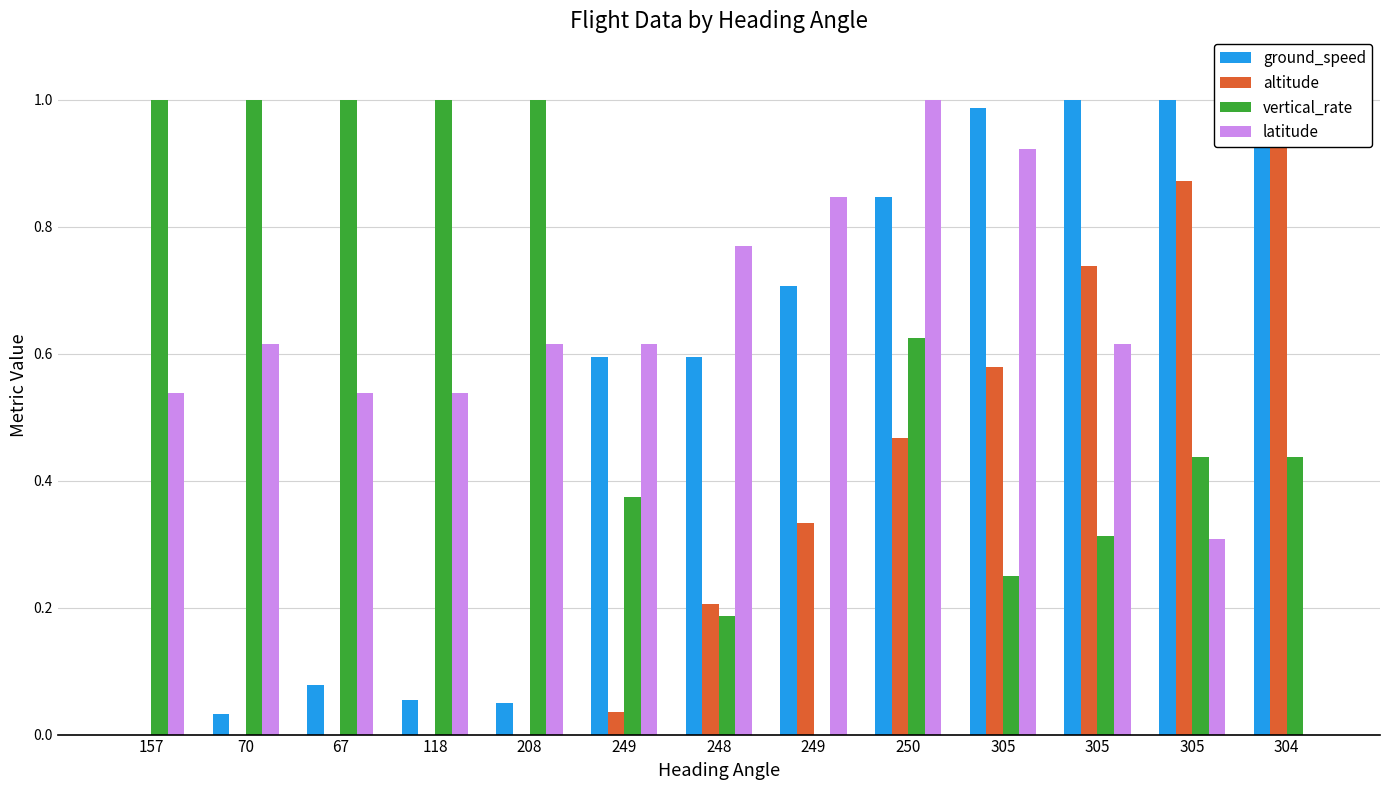

Reading right to left, list all the values displayed in this chart.

ground_speed: 1.0	1.0	1.0	1.0	0.8	0.7	0.6	0.6	0.0	0.1	0.1	0.0	0.0
altitude: 1.0	0.9	0.7	0.6	0.5	0.3	0.2	0.0	0.0	0.0	0.0	0.0	0.0
vertical_rate: 0.4	0.4	0.3	0.2	0.6	0.0	0.2	0.4	1.0	1.0	1.0	1.0	1.0
latitude: 0.0	0.3	0.6	0.9	1.0	0.8	0.8	0.6	0.6	0.5	0.5	0.6	0.5